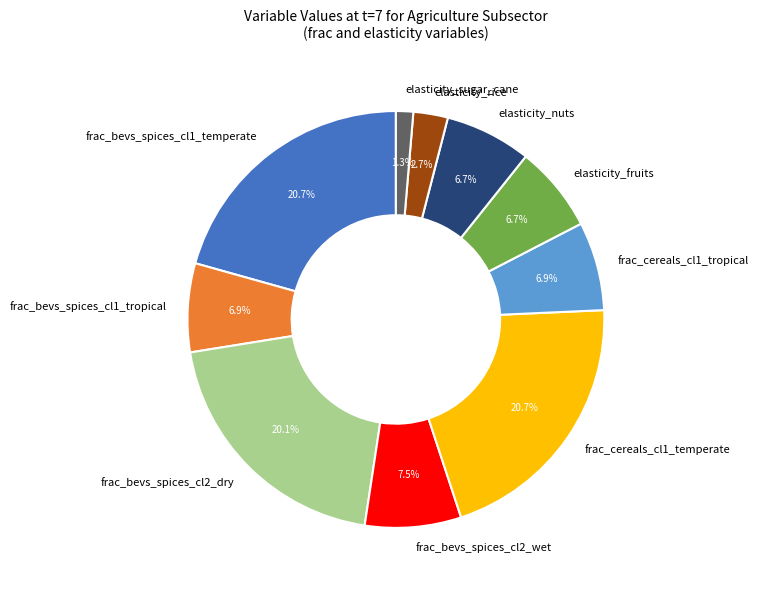

What is the total percentage of frac_bevs_spices_cl1_tropical and elasticity_nuts?

13.6%